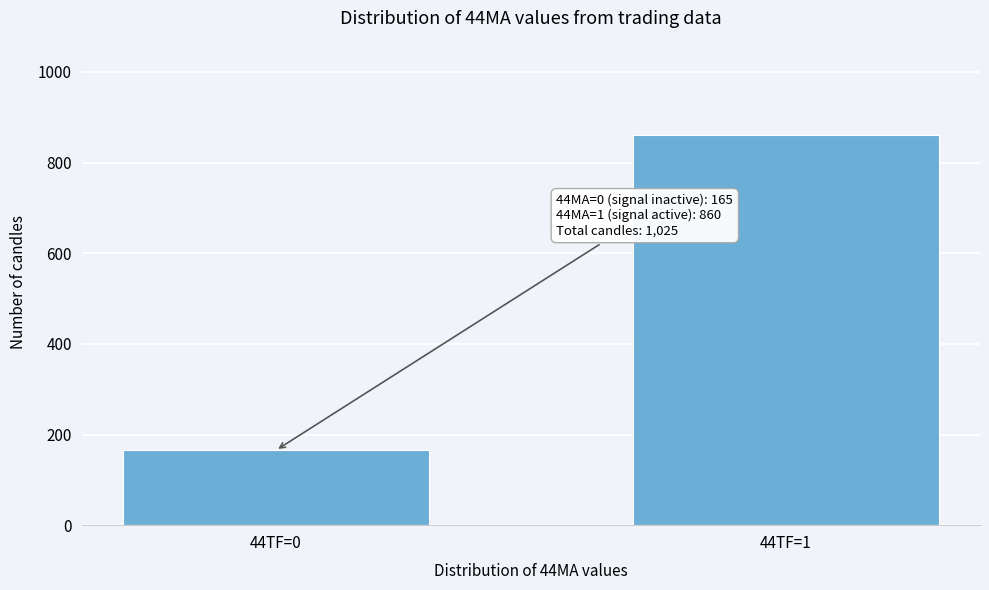

Reading left to right, extract all data points from this chart.

44TF=0=165	44TF=1=860